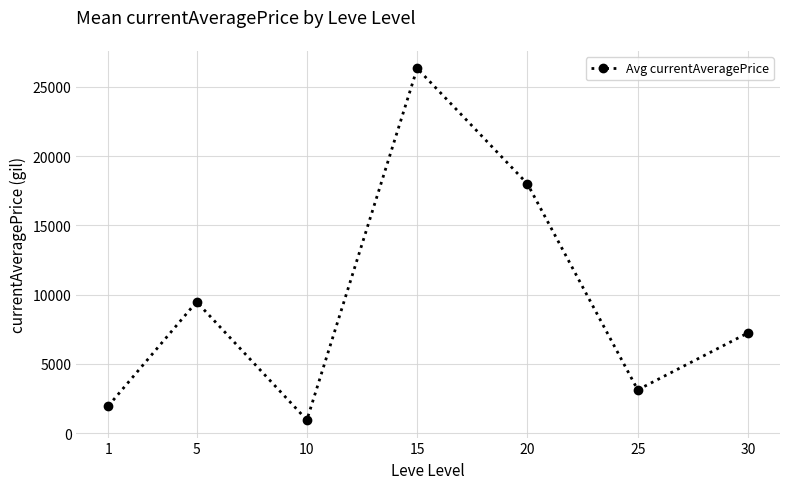

Which category has the highest value across all series?

15